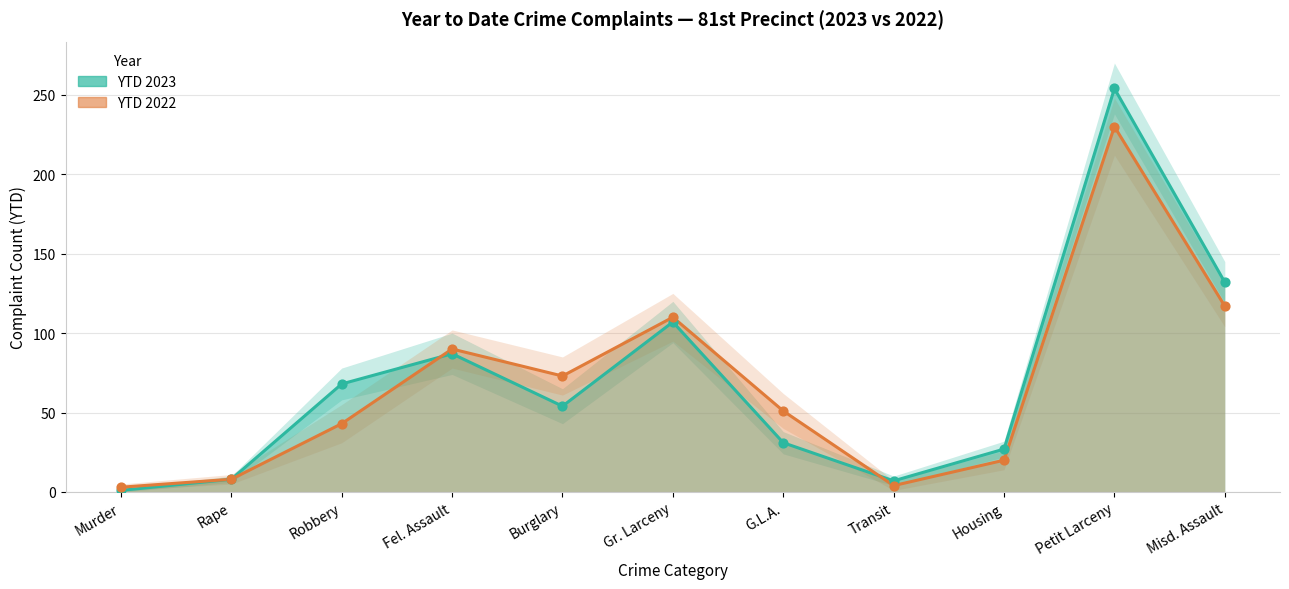

What are all the series names shown in the legend?

YTD 2023, YTD 2022